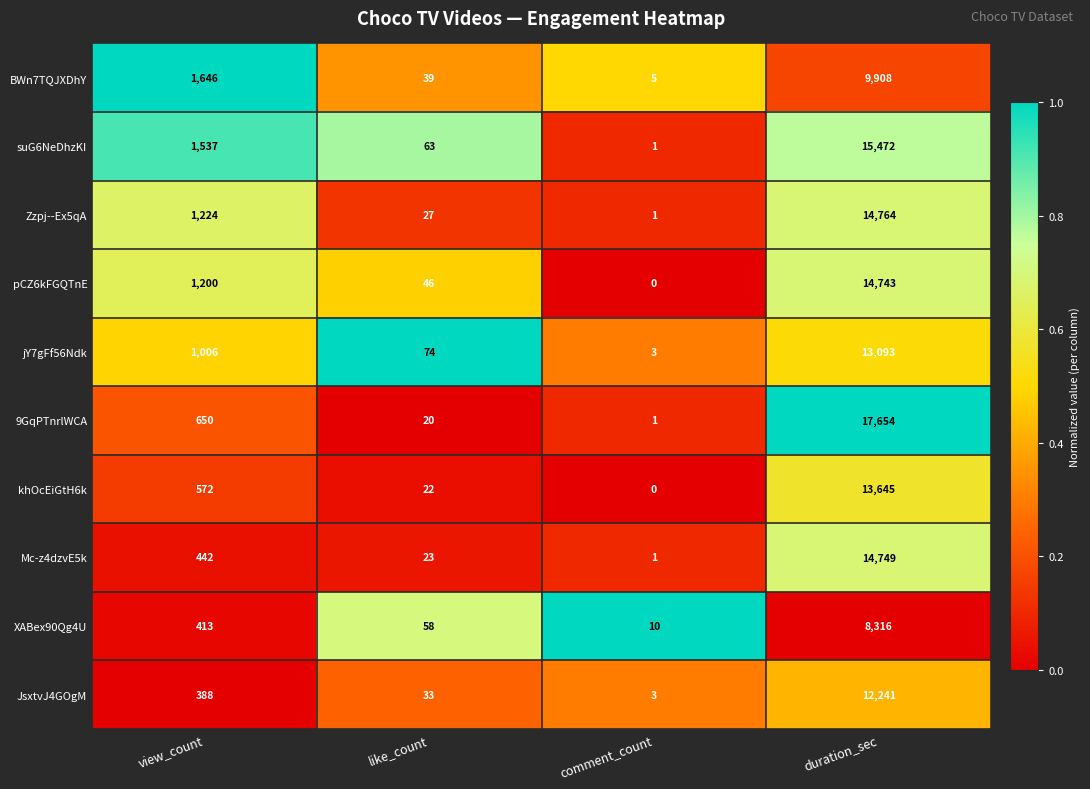

How many values in the JsxtvJ4GOgM series are below 388?

2